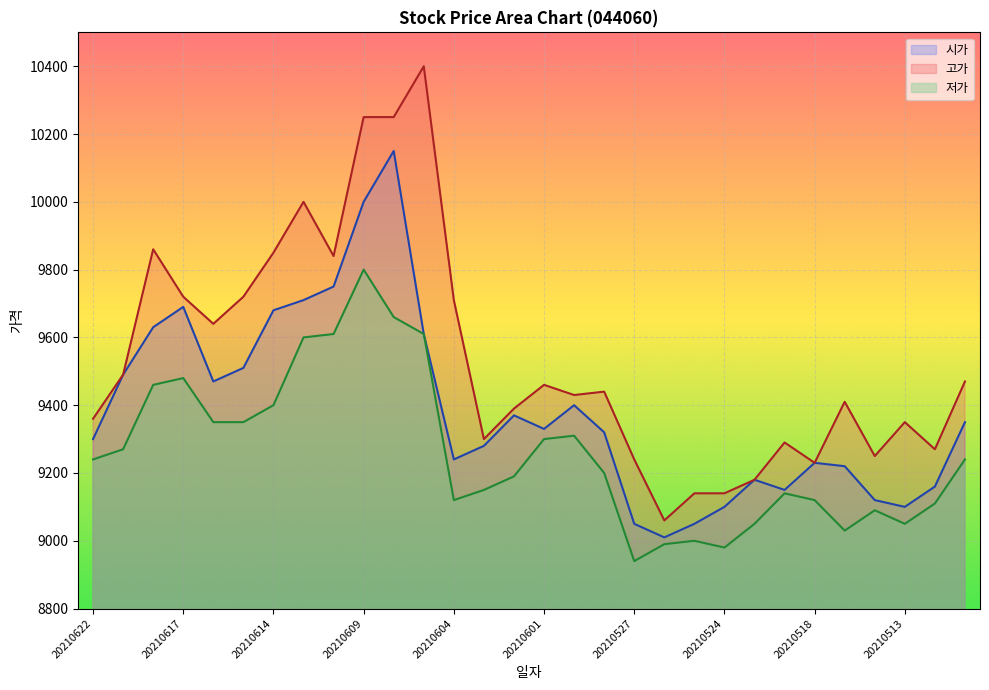

How many lines are shown in the chart?

3